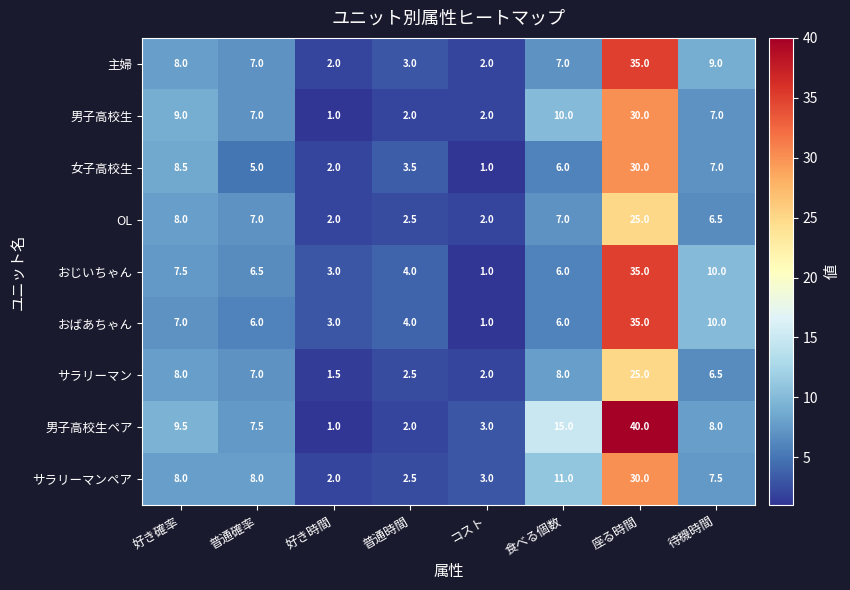

Read the 主婦 value at 待機時間.

9.0